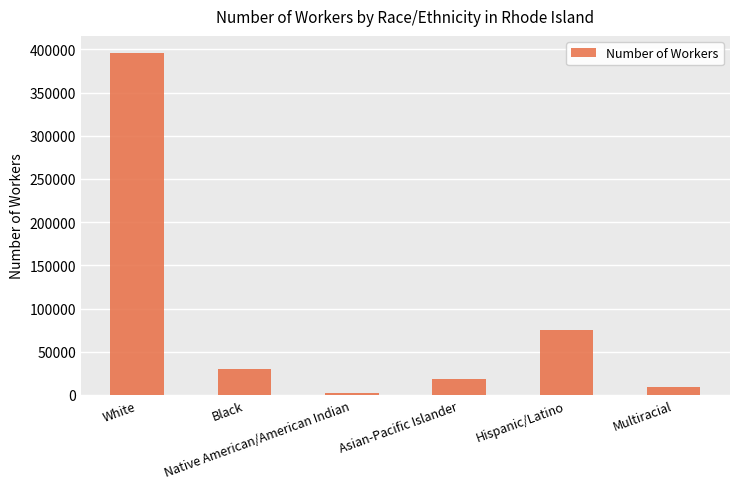

The chart shows a value of 395773.7 at White. True or false?

True